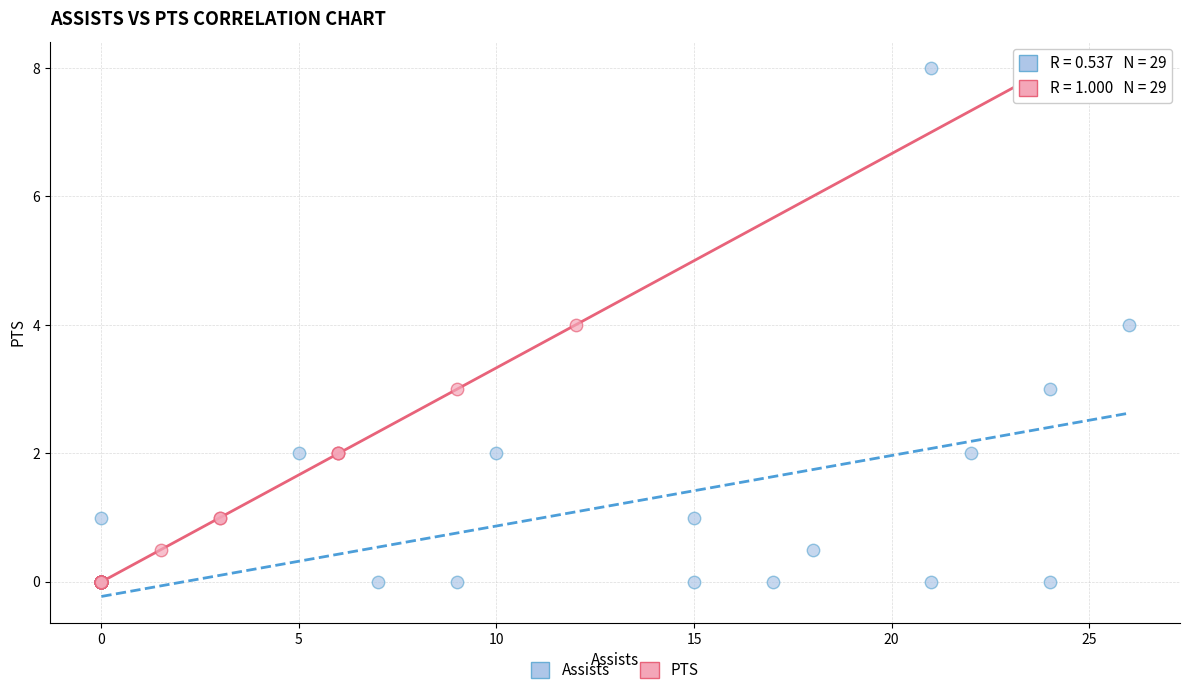

What are all the series names shown in the legend?

Assists, PTS